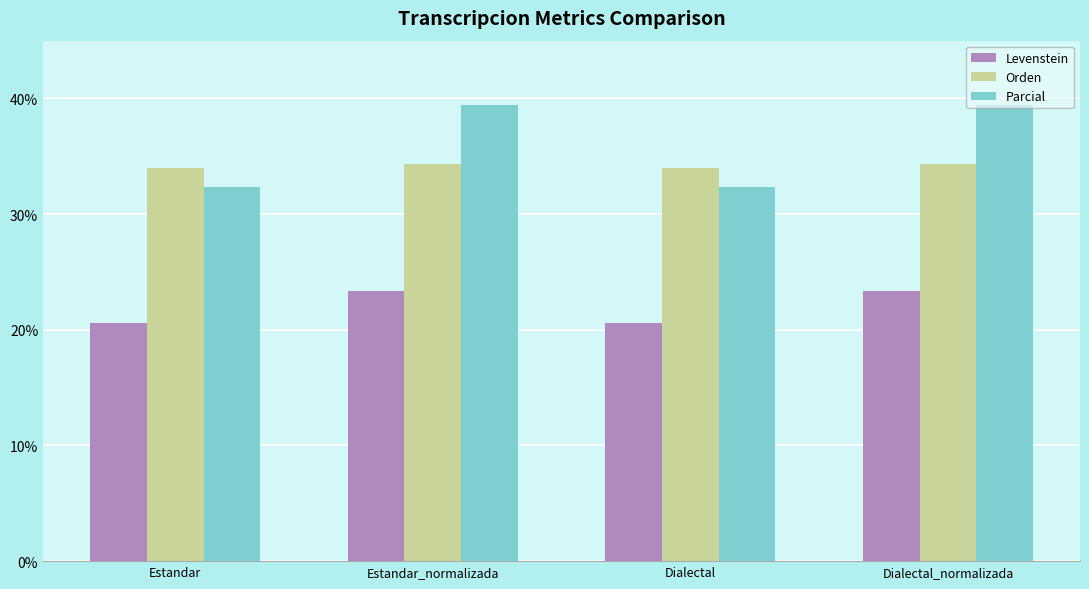

What are all the series names shown in the legend?

Levenstein, Orden, Parcial